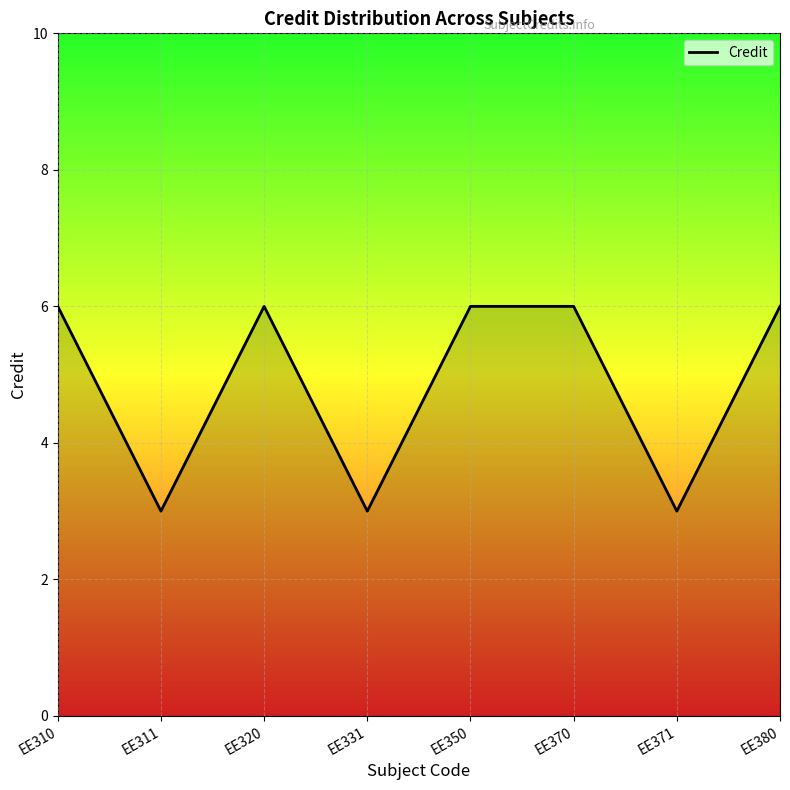

Is it true that the value at EE311 is 5?

False